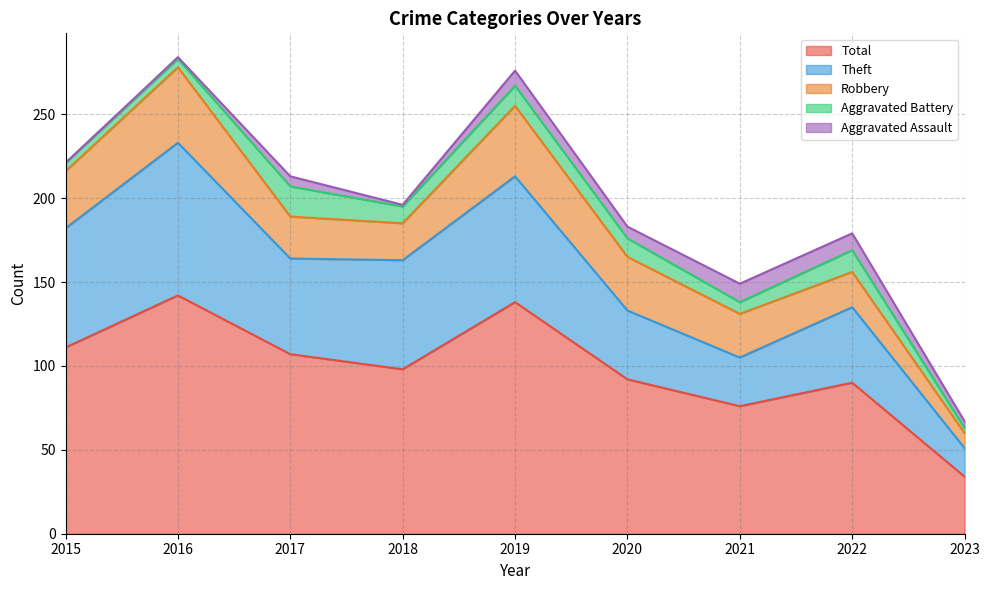

True or false: Aggravated Assault and Theft intersect in this chart.

False